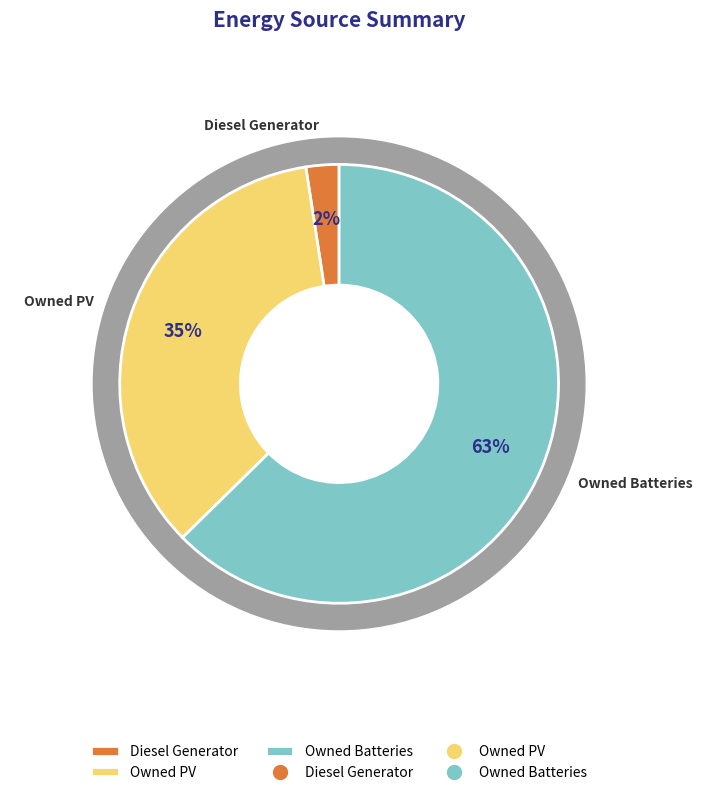

What is the total percentage of Owned Batteries and Owned PV?

97.6%